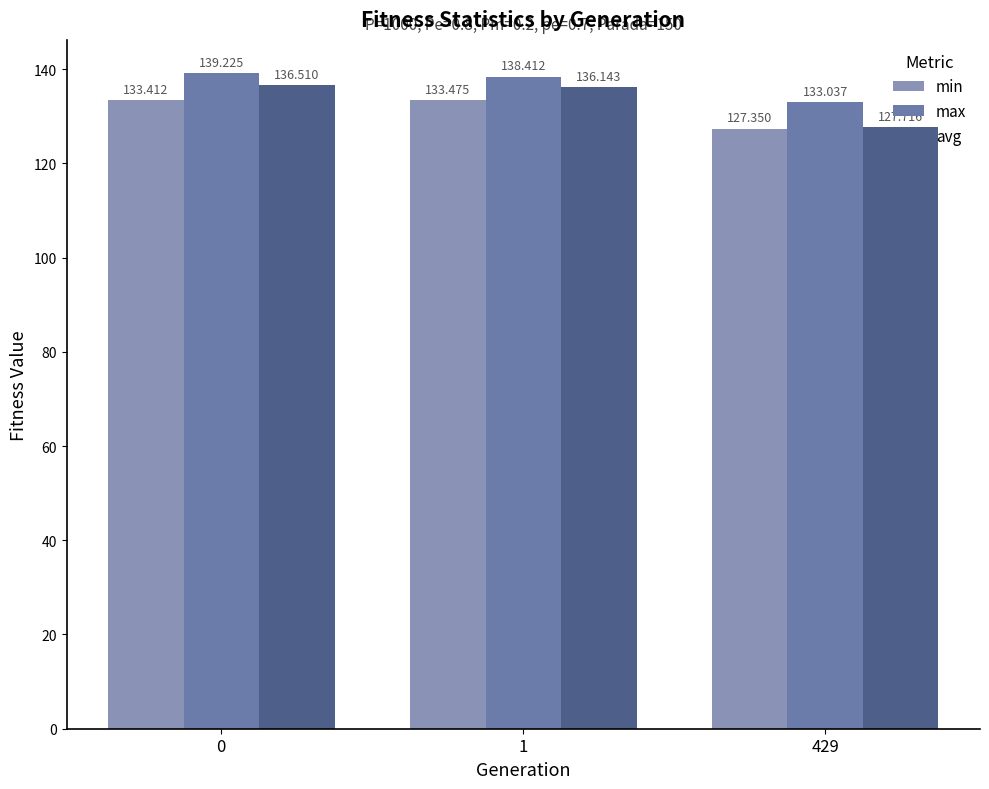

How many values in the min series are below 133?

1